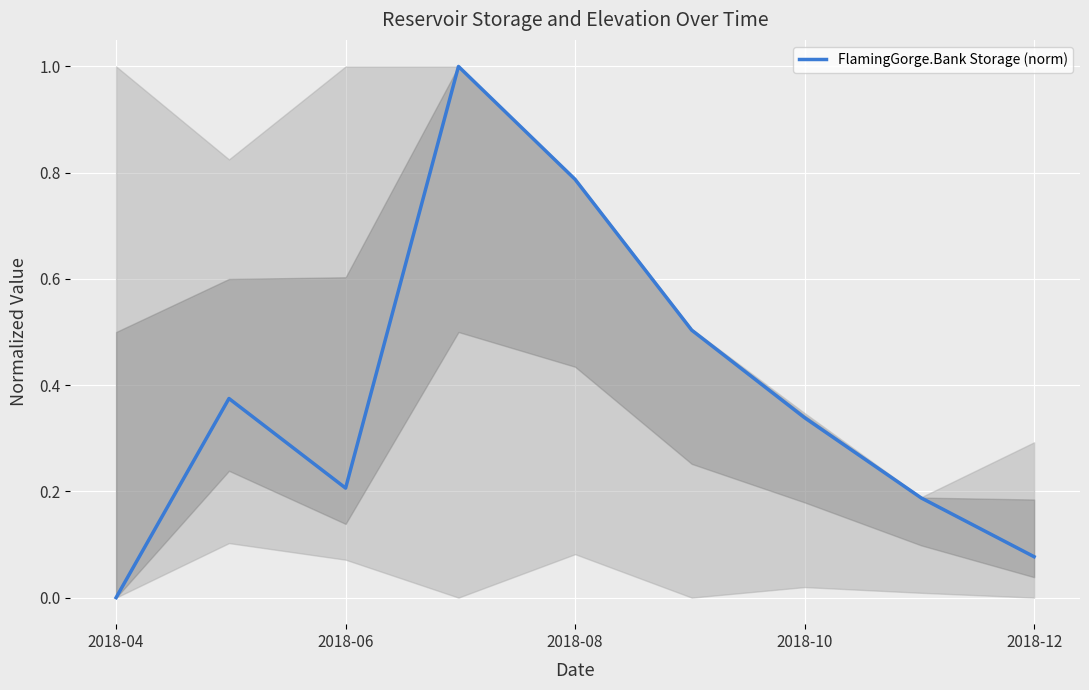

What is the difference between the maximum and second lowest values?

0.9